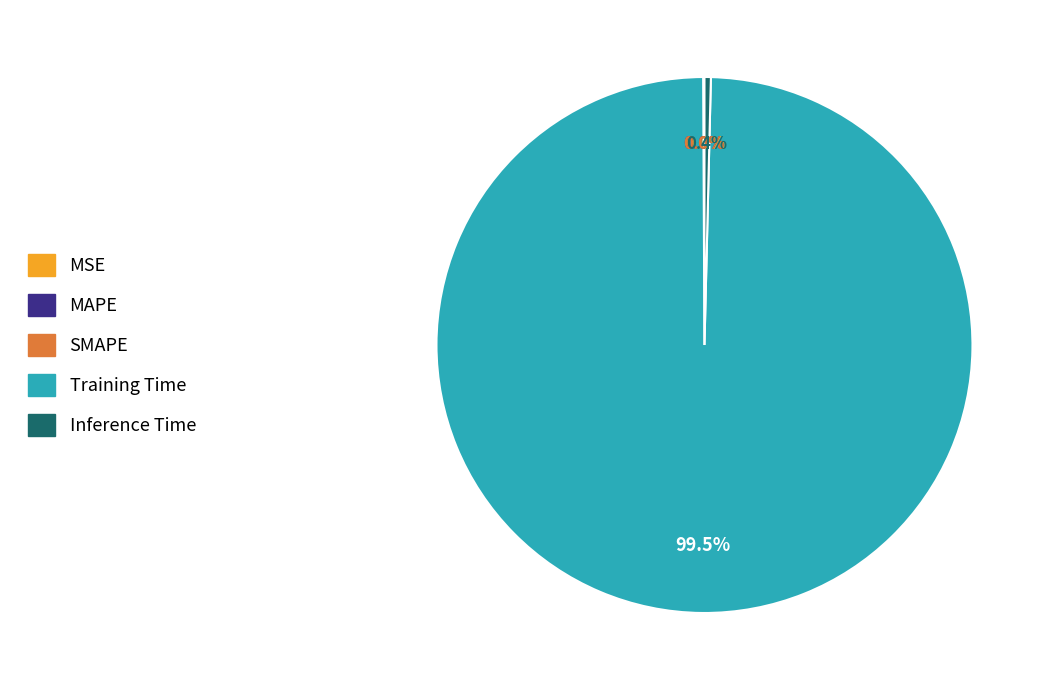

What is the largest slice in the pie chart?

Training Time